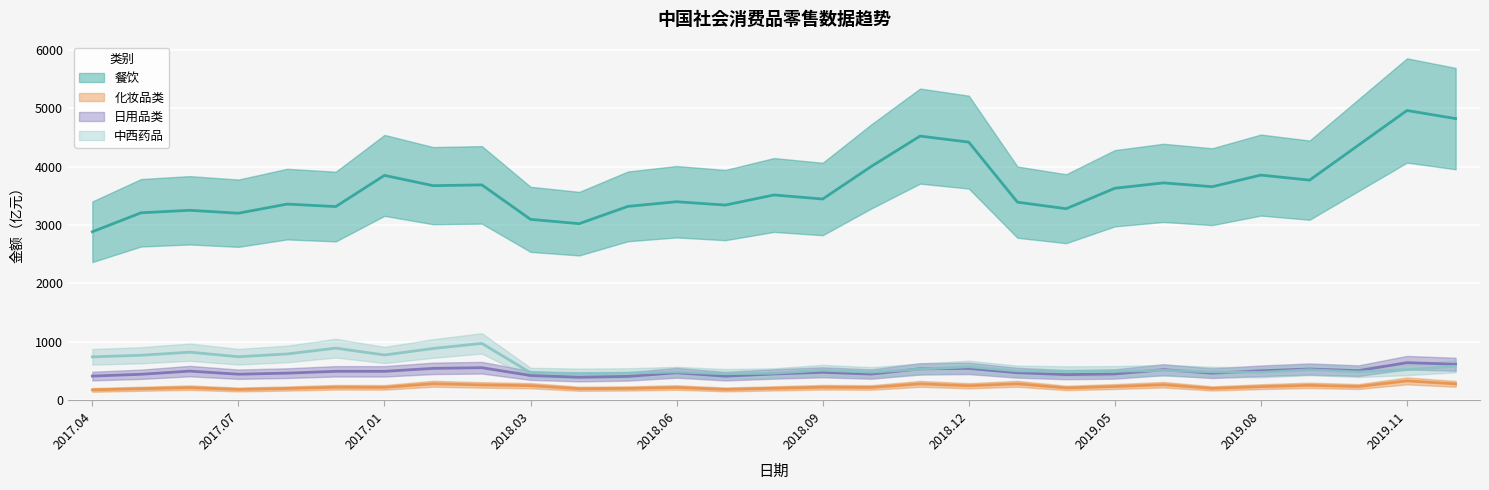

True or false: 化妆品类 has a value of 201.7 at 2019.07.

True